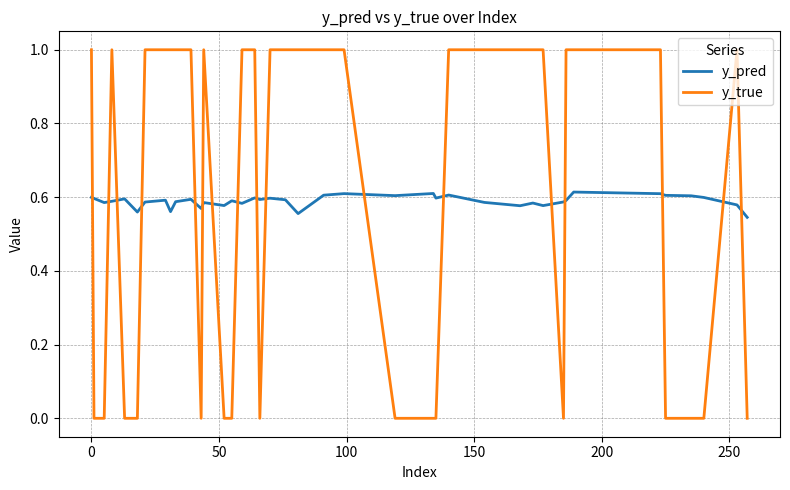

How many times do y_true and y_pred cross each other?

17